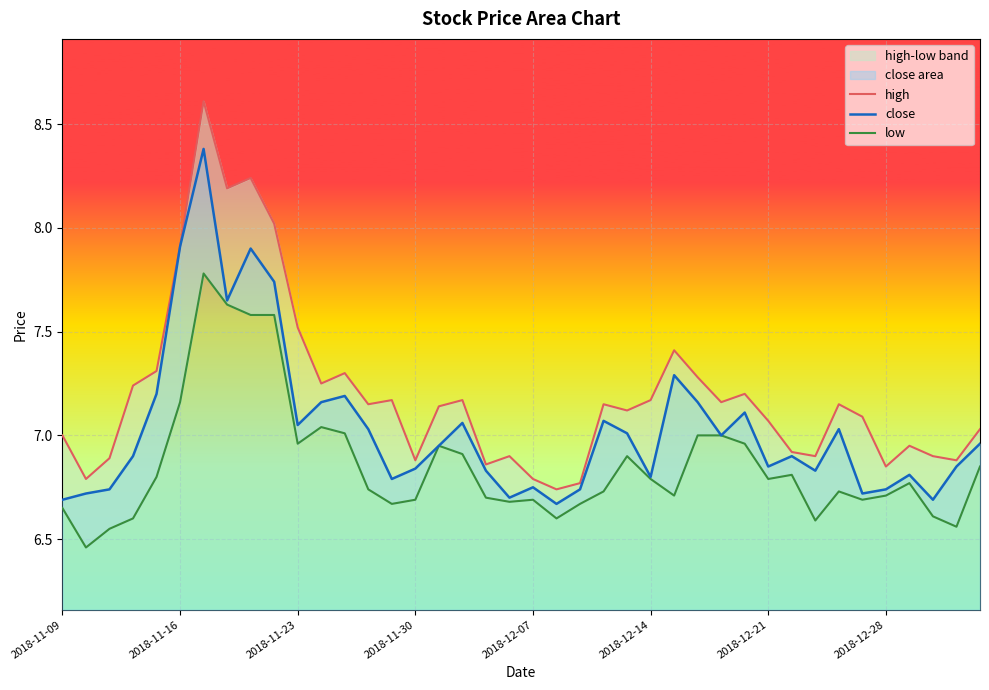

How many interior local peaks does the low series have?

8